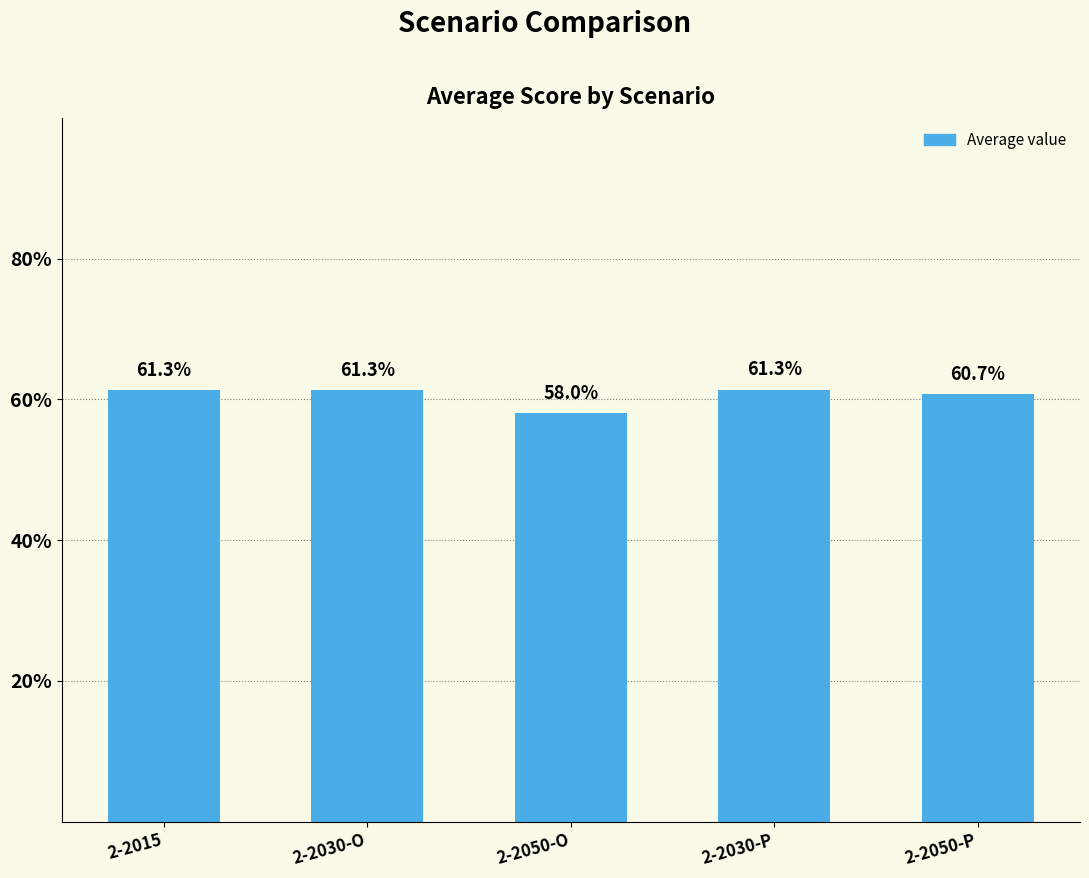

The chart shows a value of 0.6 at 2-2030-O. True or false?

True